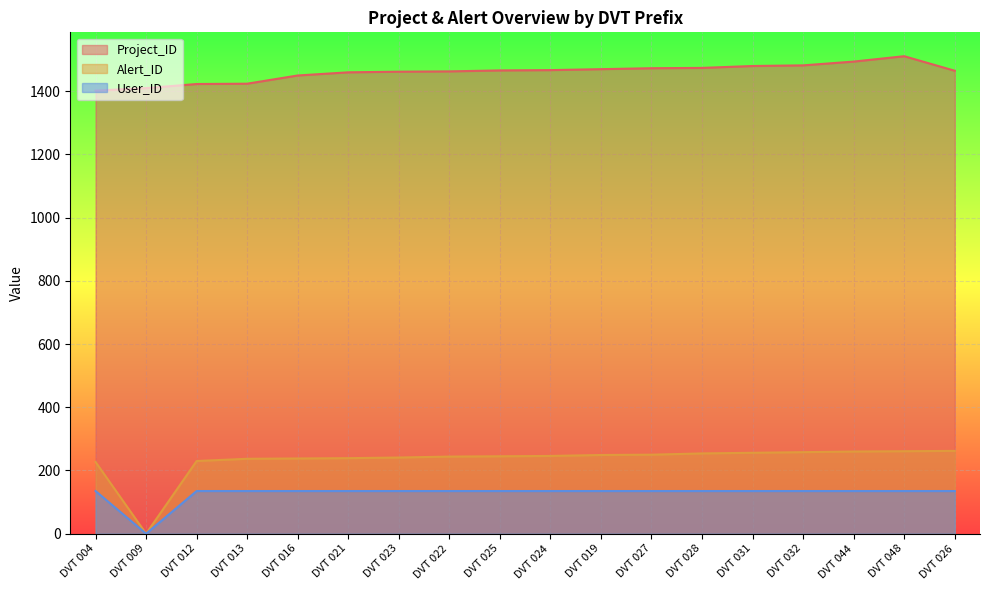

Reading right to left, extract all data points from this chart.

Project_ID: 1465	1511	1494	1482	1480	1474	1473	1470	1467	1466	1463	1462	1460	1450	1424	1423	1410	1402
Alert_ID: 262	261	260	258	256	254	250	249	246	245	244	241	239	238	237	230	0	227
User_ID: 135	135	135	135	135	135	135	135	135	135	135	135	135	135	135	135	0	135